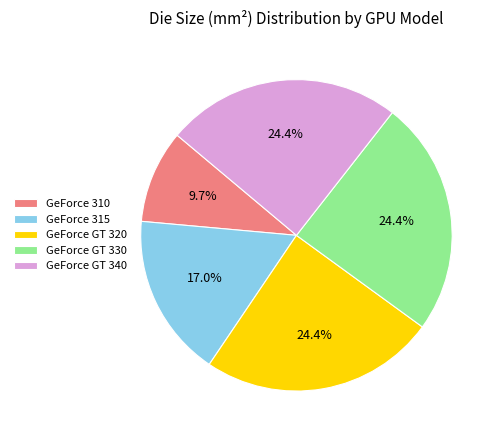

What is the smallest slice in the pie chart?

GeForce 310